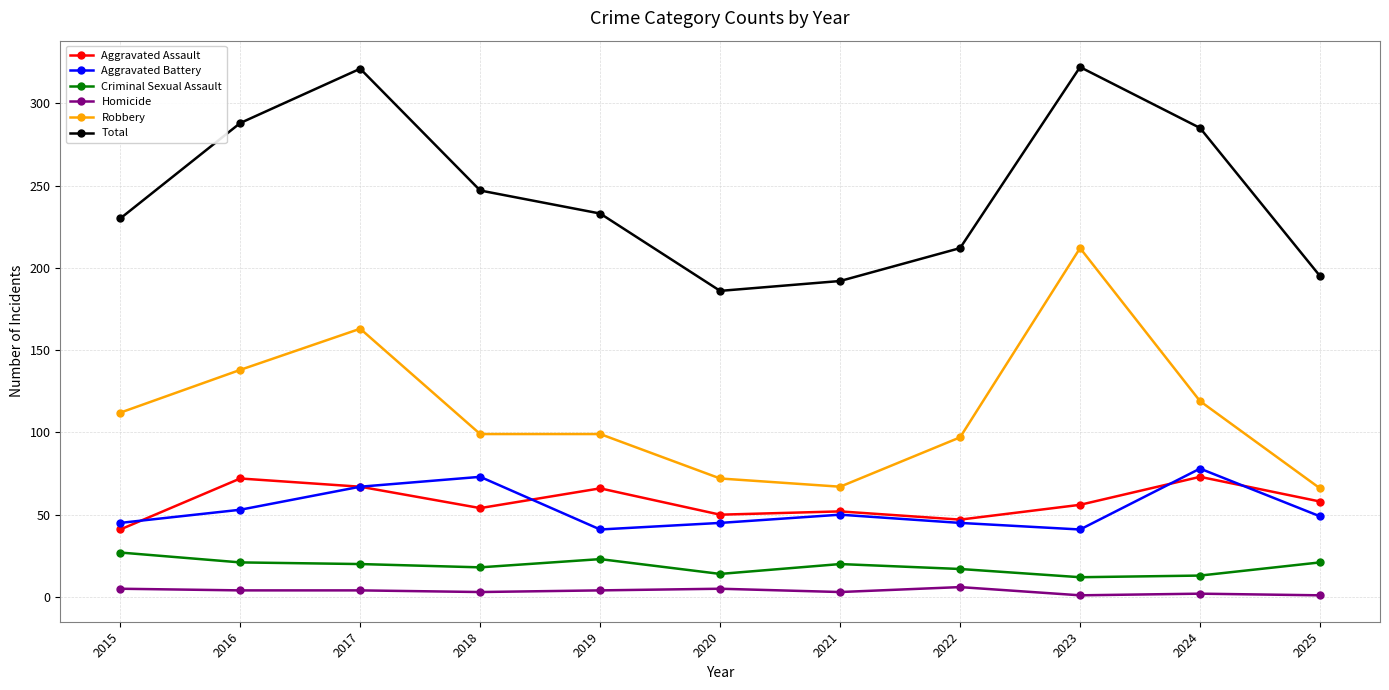

Where is the first local maximum for Aggravated Assault?

2016